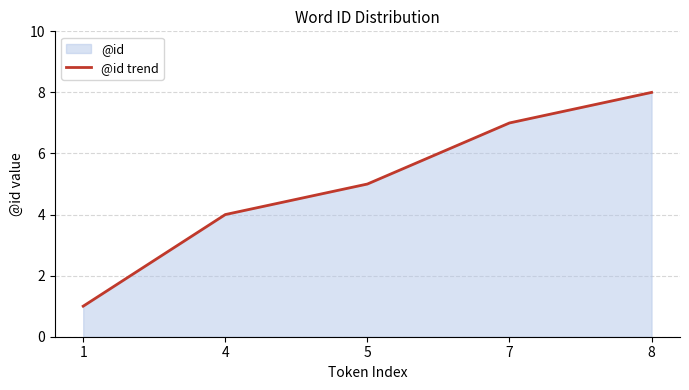

Reading right to left, list all the values displayed in this chart.

8	7	5	4	1